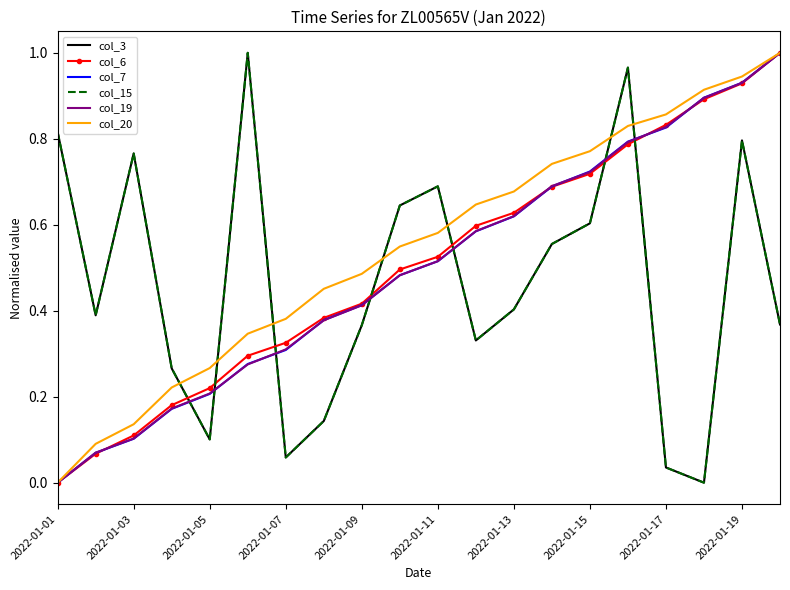

Reading left to right, transcribe all the data shown in this chart.

col_3: 0.8	0.4	0.8	0.3	0.1	1.0	0.1	0.1	0.4	0.6	0.7	0.3	0.4	0.6	0.6	1.0	0.0	0.0	0.8	0.4
col_6: 0.0	0.1	0.1	0.2	0.2	0.3	0.3	0.4	0.4	0.5	0.5	0.6	0.6	0.7	0.7	0.8	0.8	0.9	0.9	1.0
col_7: 0.0	0.1	0.1	0.2	0.2	0.3	0.3	0.4	0.4	0.5	0.5	0.6	0.6	0.7	0.7	0.8	0.8	0.9	0.9	1.0
col_15: 0.8	0.4	0.8	0.3	0.1	1.0	0.1	0.1	0.4	0.6	0.7	0.3	0.4	0.6	0.6	1.0	0.0	0.0	0.8	0.4
col_19: 0.0	0.1	0.1	0.2	0.2	0.3	0.3	0.4	0.4	0.5	0.5	0.6	0.6	0.7	0.7	0.8	0.8	0.9	0.9	1.0
col_20: 0.0	0.1	0.1	0.2	0.3	0.3	0.4	0.5	0.5	0.5	0.6	0.6	0.7	0.7	0.8	0.8	0.9	0.9	0.9	1.0